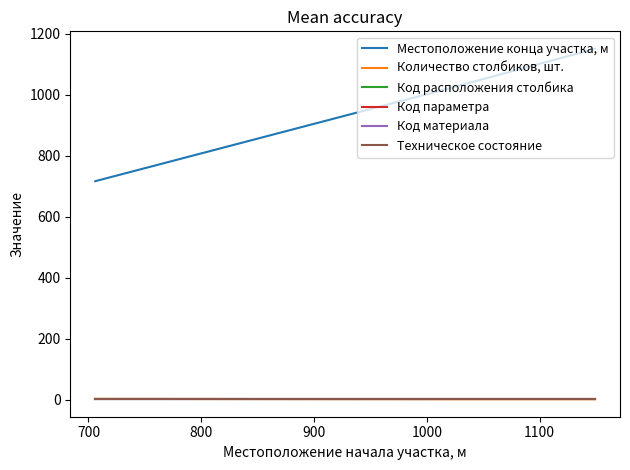

Does the chart have visible grid lines?

No